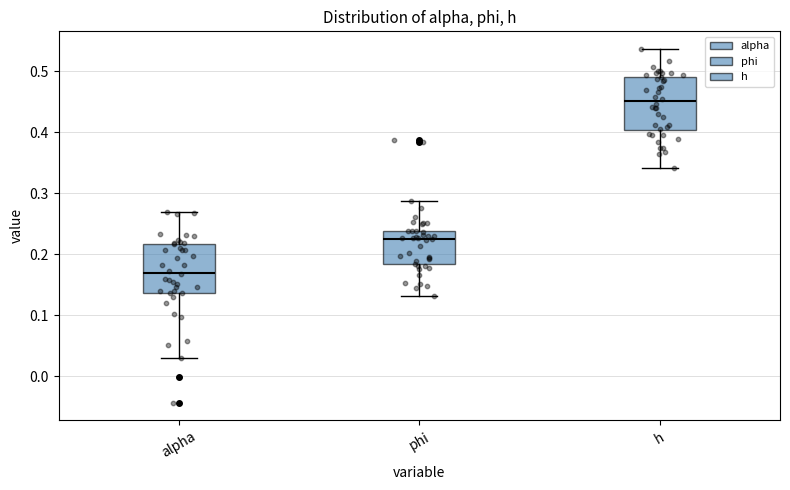

Where is the upper edge of the box for alpha on the y-axis? The values are not printed on the chart, so give them approximately, as read against the axis.

0.22